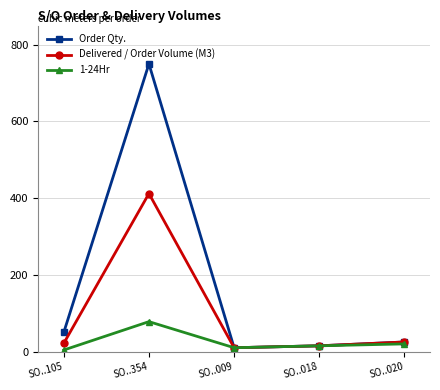

What is the total value across all series at SO..354?

1240.0